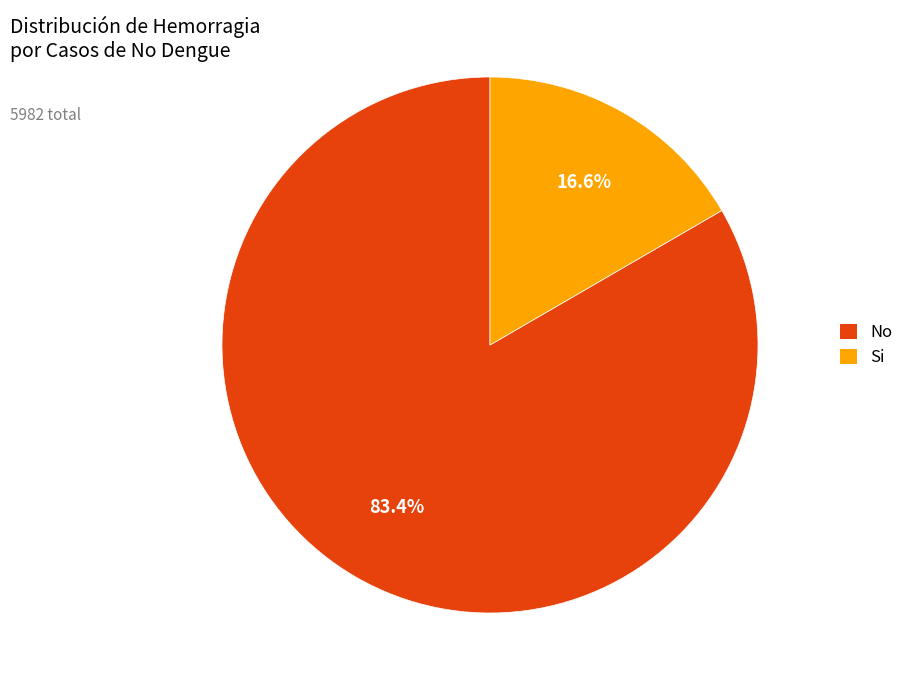

Which has a higher value, No or Si?

No